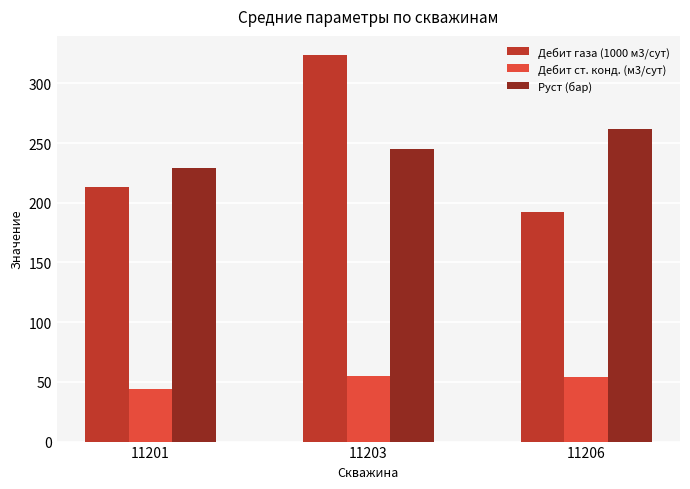

Count the number of categories in the chart.

3